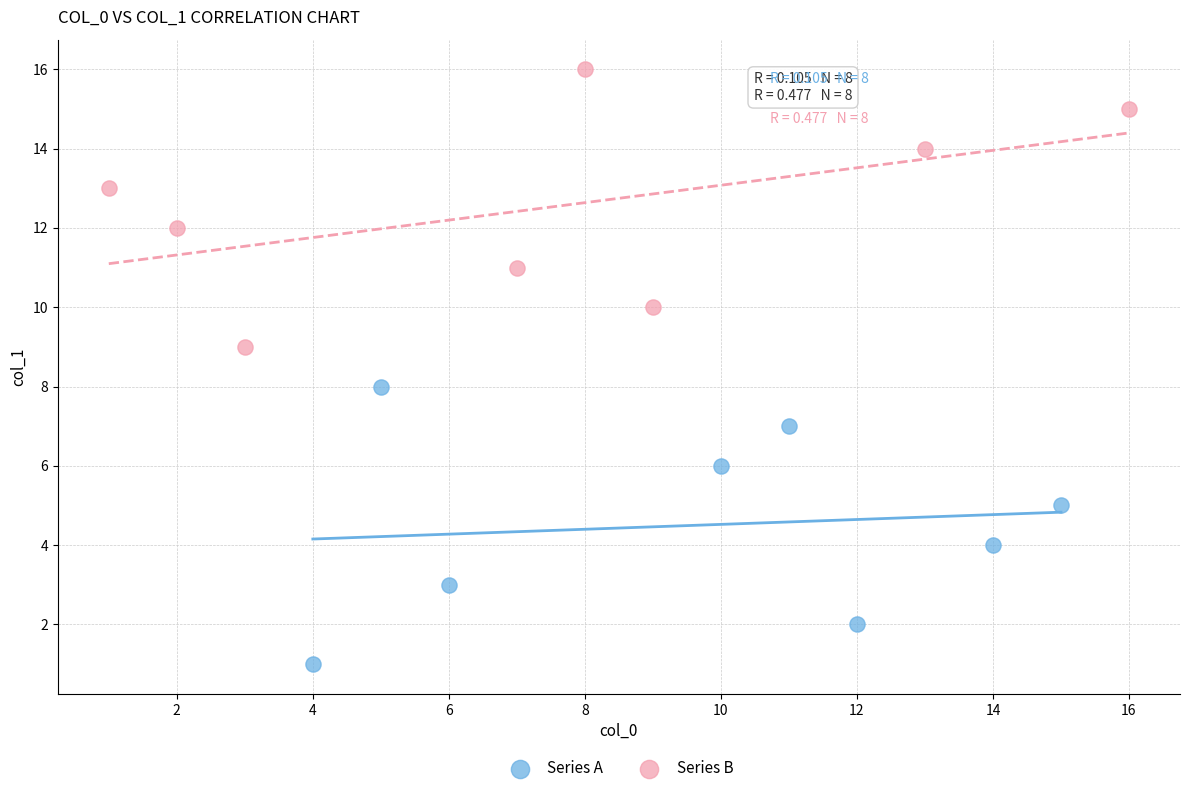

Which series reaches the maximum Y coordinate?

Series B